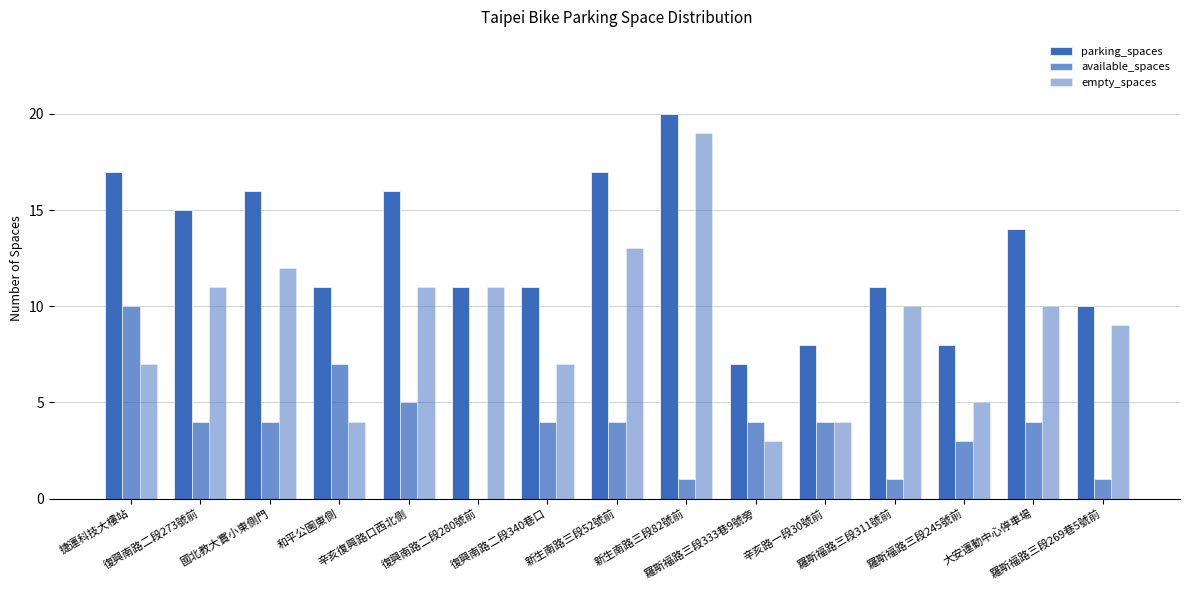

How many series are shown in this chart?

3